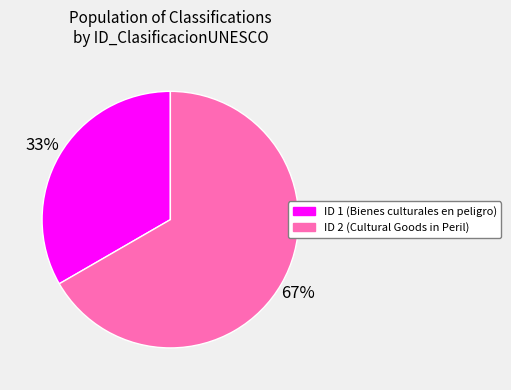

Is there a majority slice in this chart?

Yes